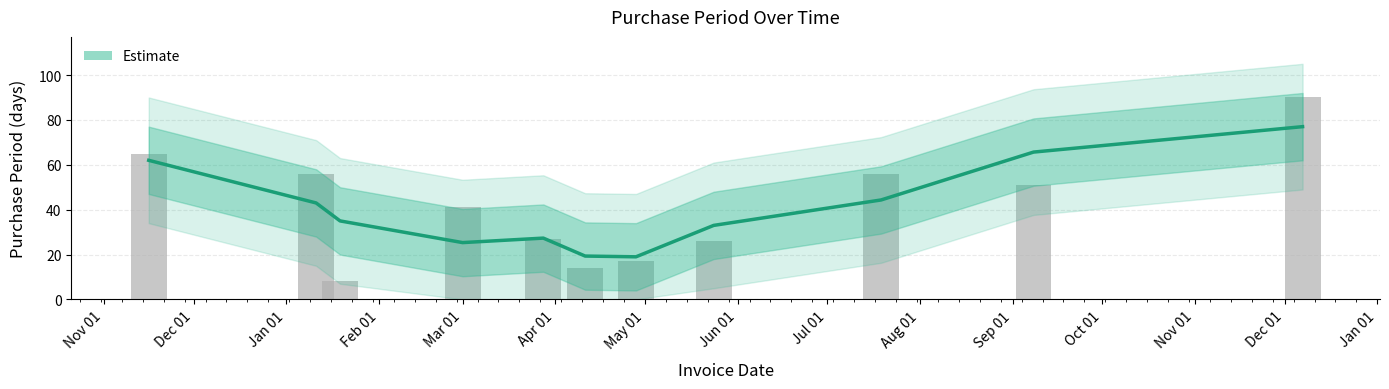

Count the number of values greater than 41.

5